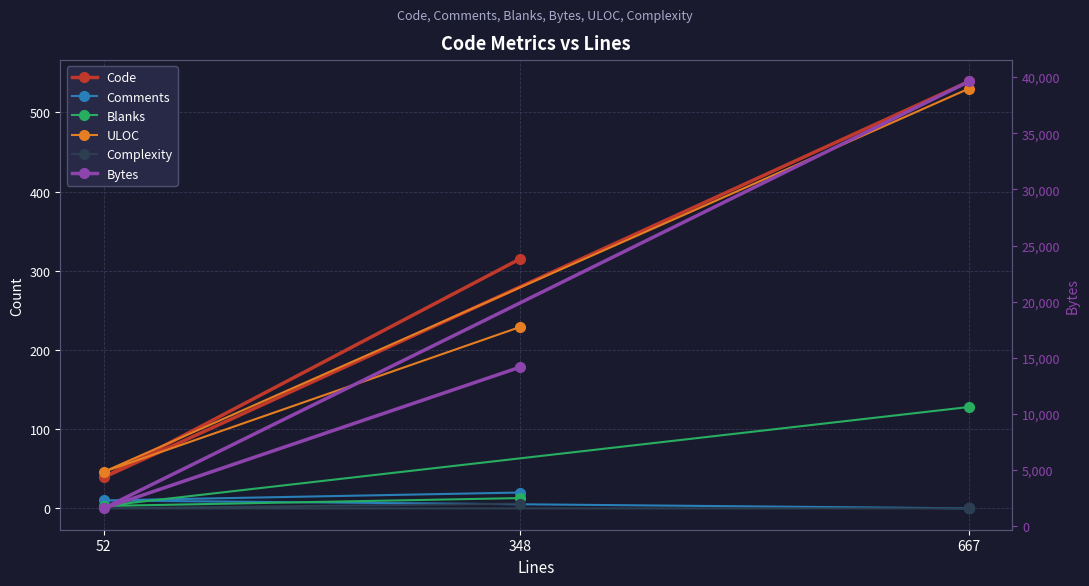

Which series has the largest range (max minus min)?

Bytes